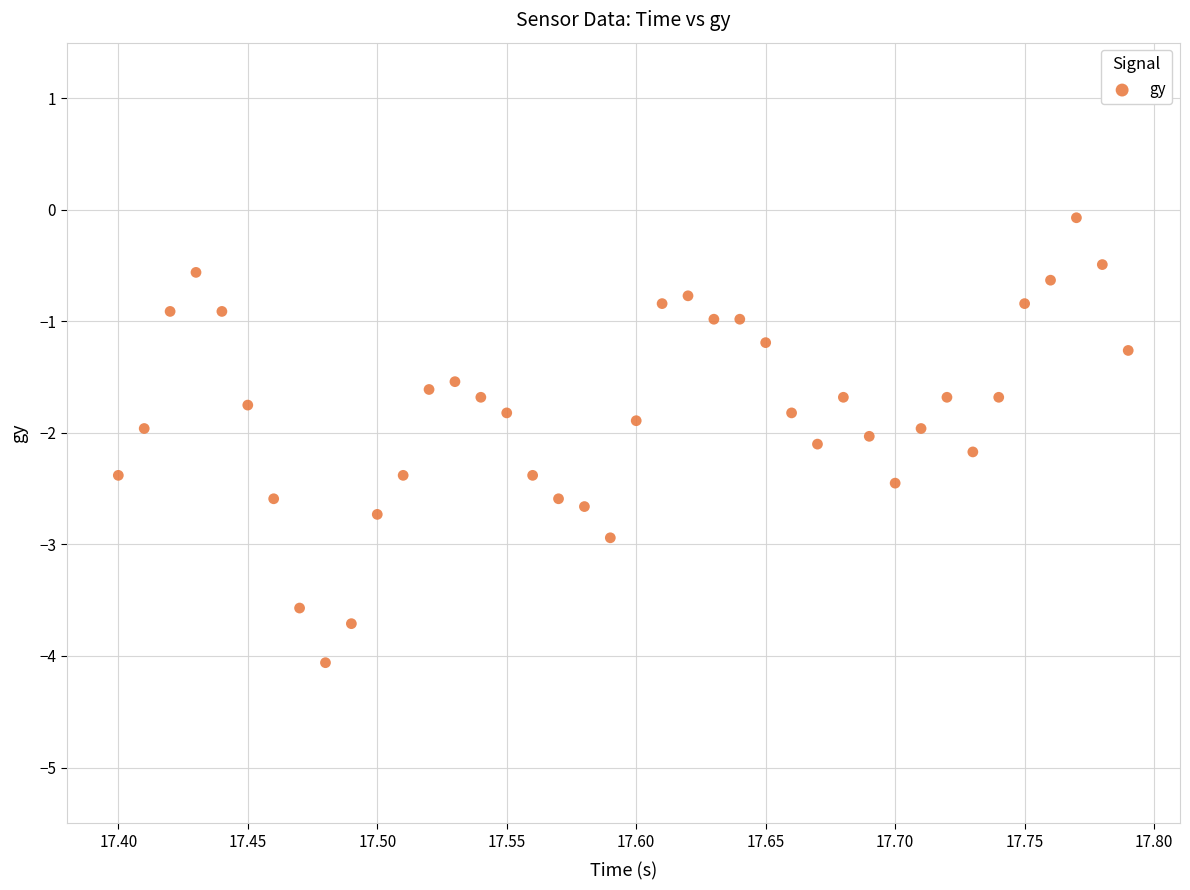

What is the range of Y values (max minus min)?

4.0